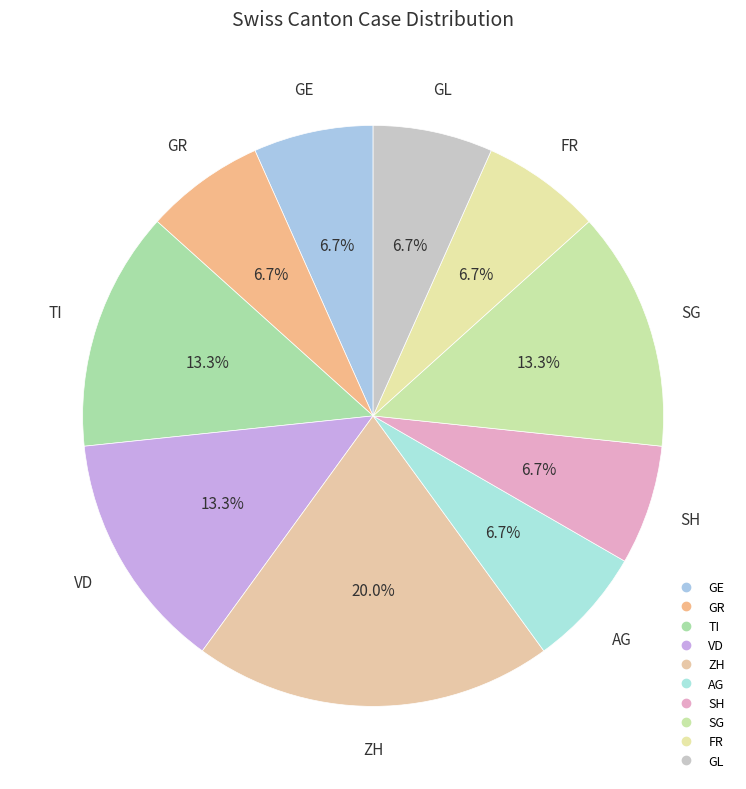

Count the number of slices in the pie.

10